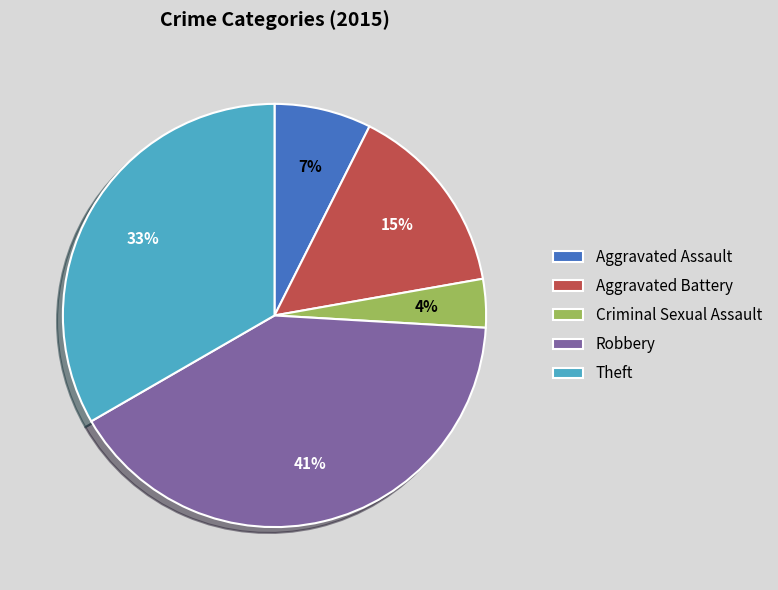

Does any single category account for the majority?

No